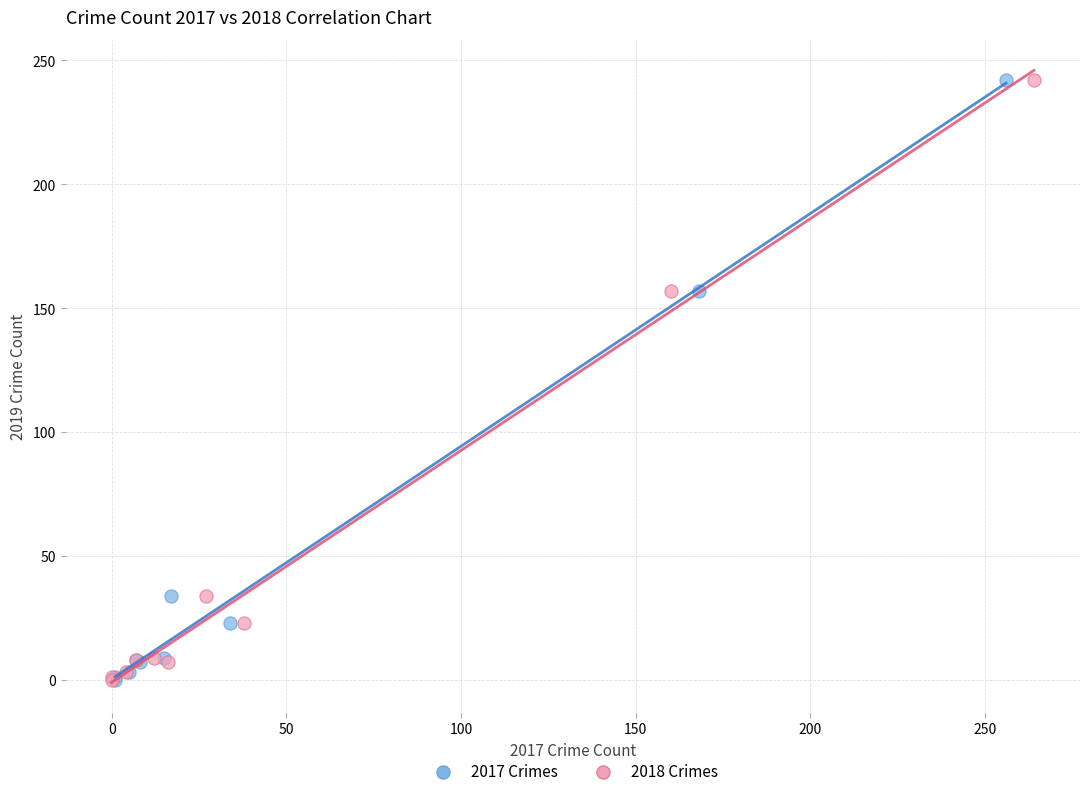

What are all the series names shown in the legend?

2017 Crimes, 2018 Crimes